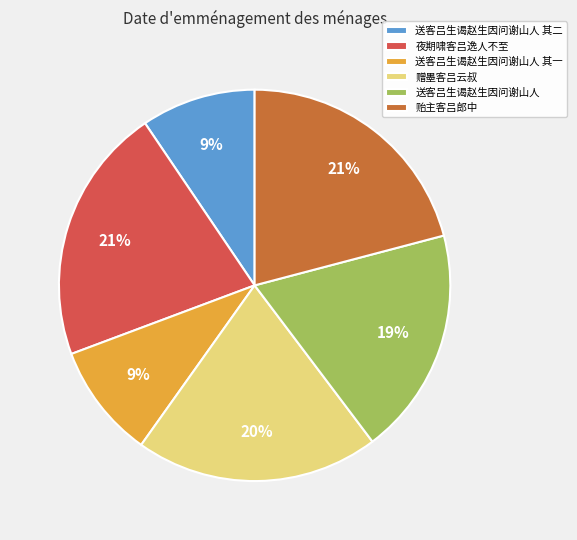

How many segments does this pie chart have?

6